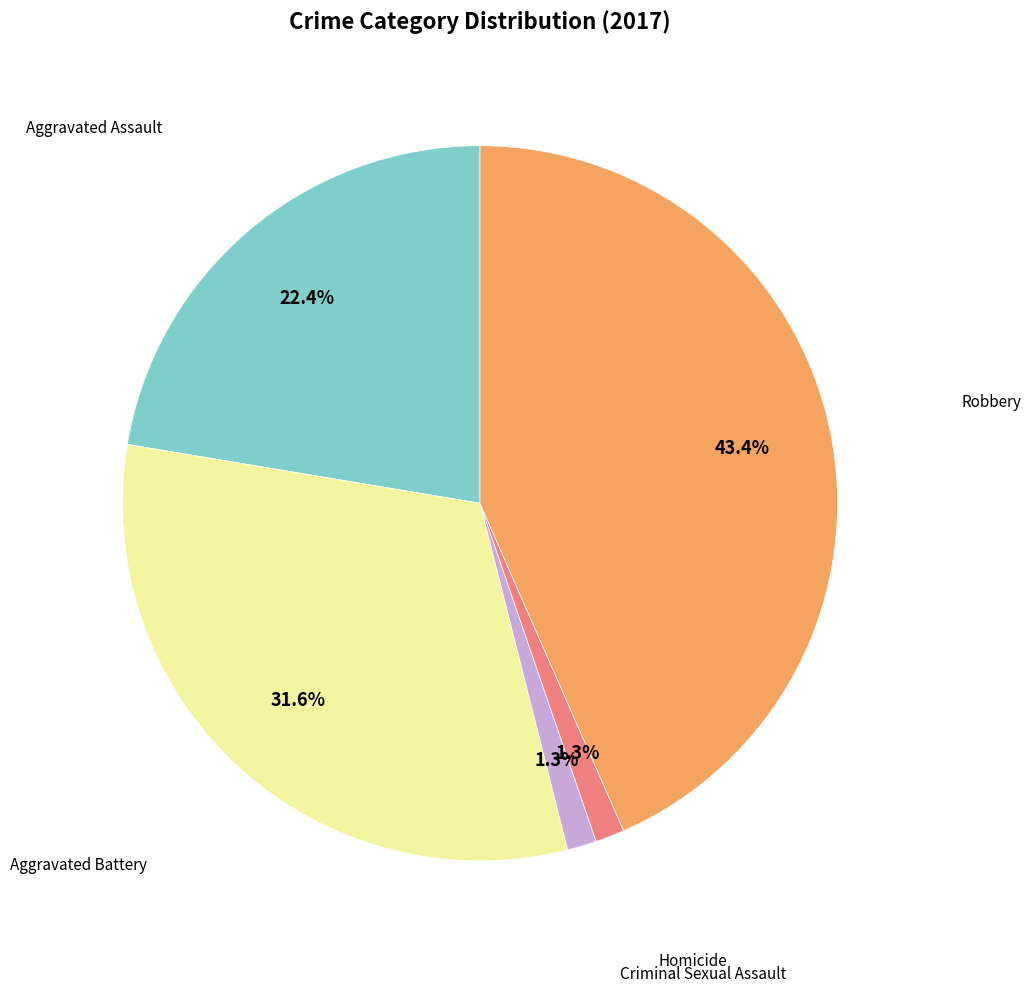

Is there a majority slice in this chart?

No